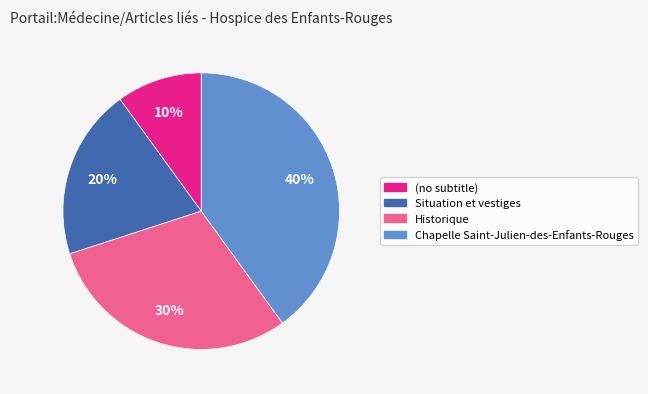

Is it true that Chapelle Saint-Julien-des-Enfants-Rouges is 49% of the pie?

False